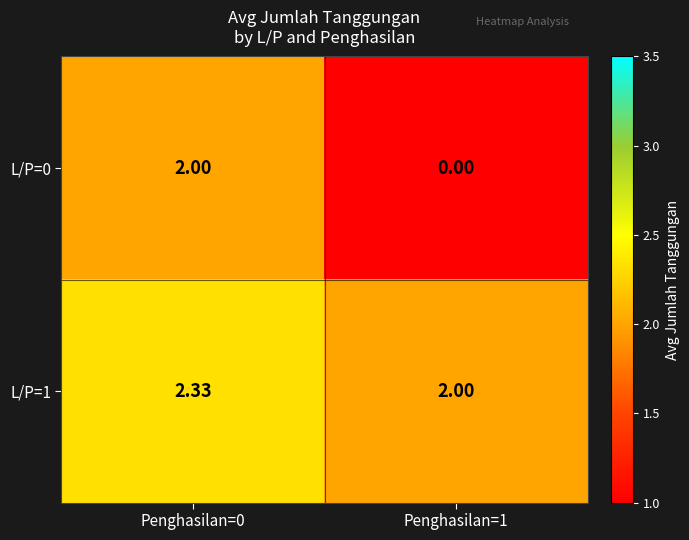

Is the value of L/P=1 at Penghasilan=0 greater than the value of L/P=0 at Penghasilan=0?

Yes